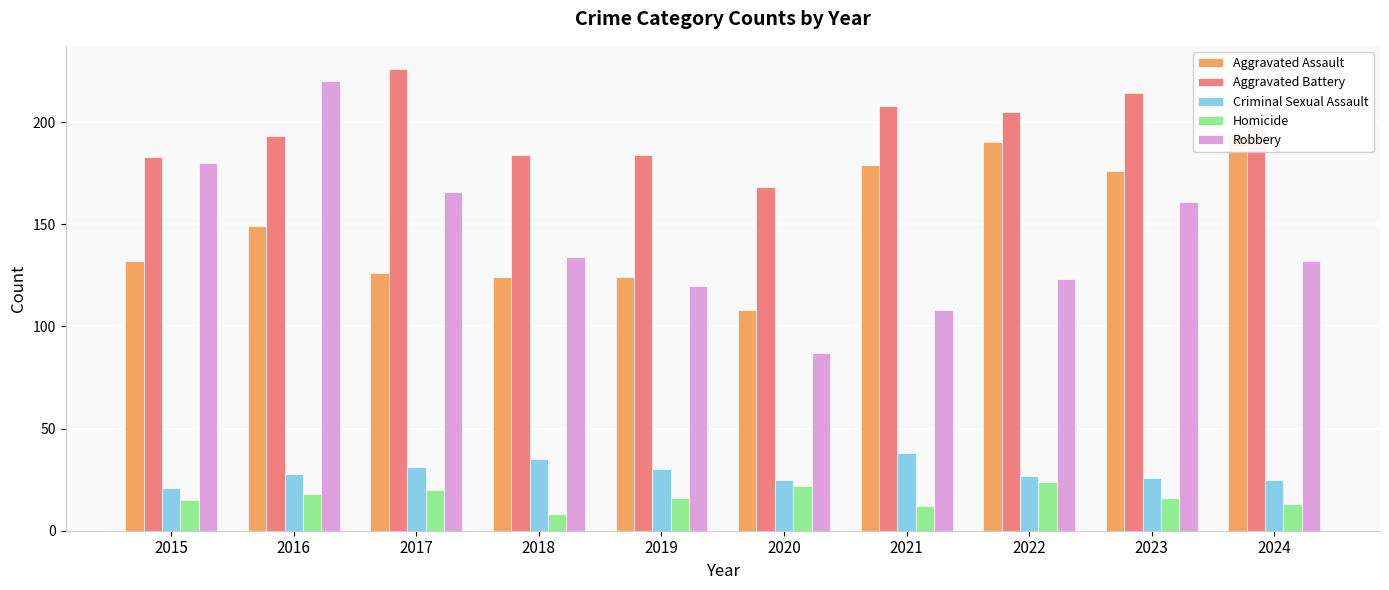

How many series are shown in this chart?

5